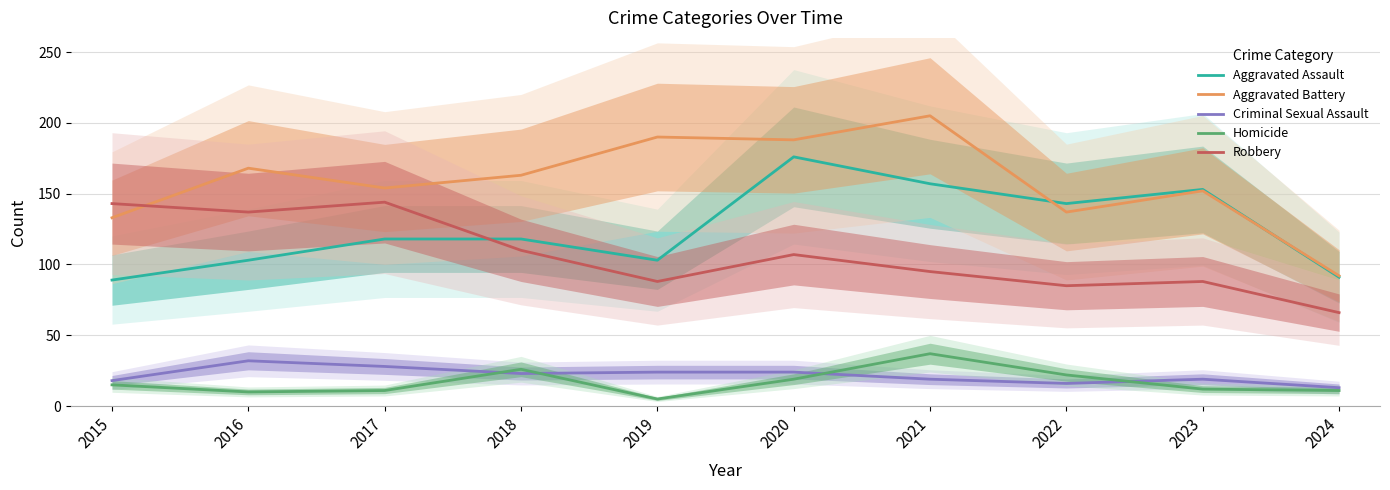

Which series ends up on top after the final intersection of Criminal Sexual Assault and Homicide?

Criminal Sexual Assault